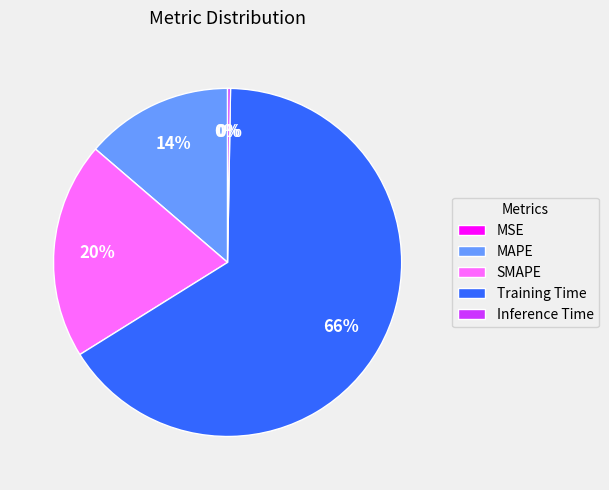

Between Training Time and SMAPE, which is larger?

Training Time